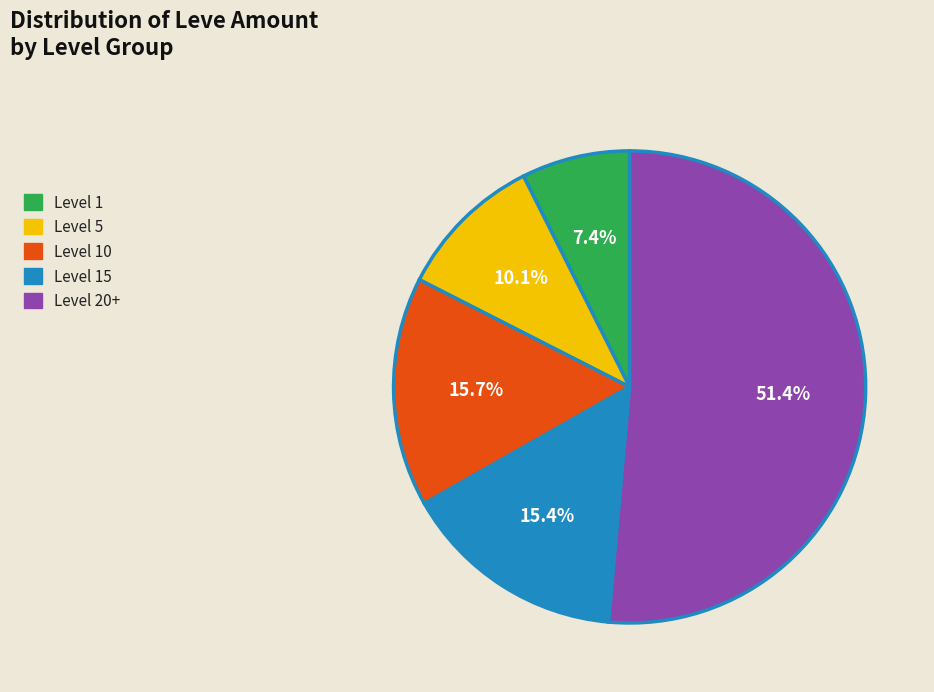

Is there any slice that represents more than half of the pie?

Yes